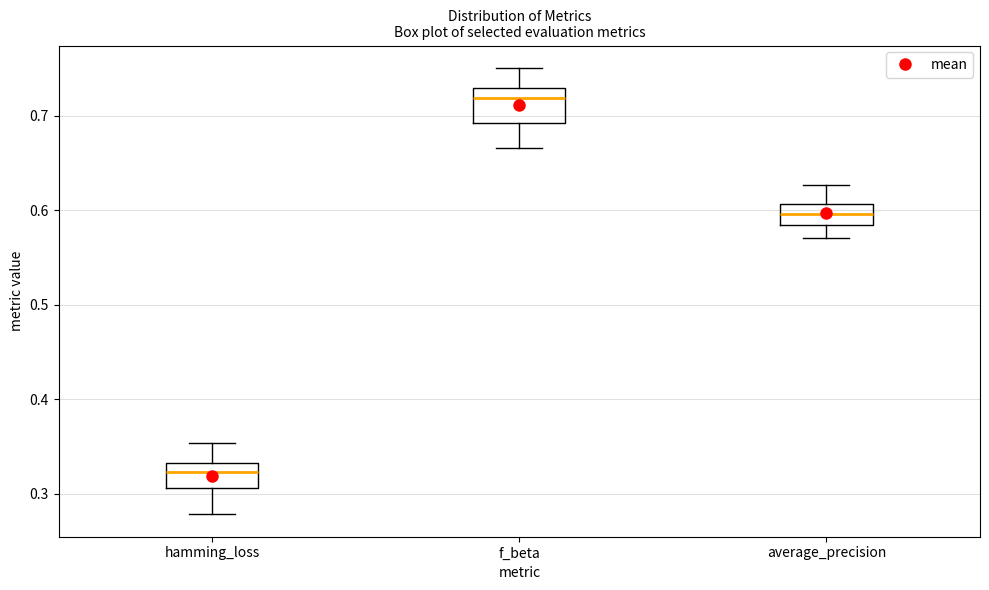

Reading left to right, transcribe this box plot: for each box, give where its median line is, the range the box spans, and where its two whiskers end, as read against the y-axis. The values are not printed on the chart, so give them approximately, as read against the axis.

hamming_loss: median 0.32, box 0.31 to 0.33, whiskers 0.28 to 0.35
f_beta: median 0.72, box 0.69 to 0.73, whiskers 0.67 to 0.75
average_precision: median 0.60, box 0.58 to 0.61, whiskers 0.57 to 0.63